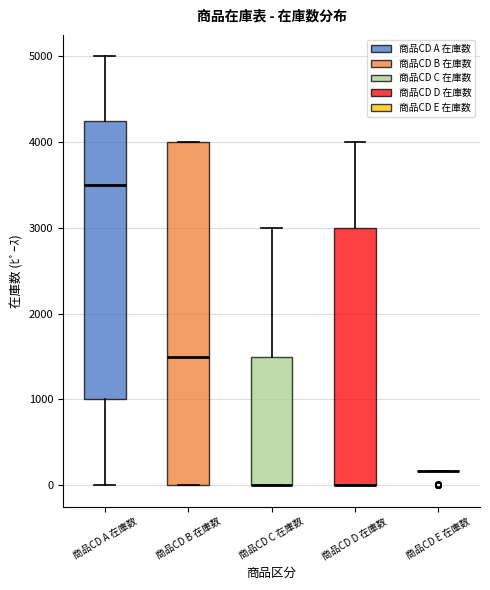

Where is the lower edge of the box for 商品CD A 在庫数 on the y-axis? The values are not printed on the chart, so give them approximately, as read against the axis.

1000